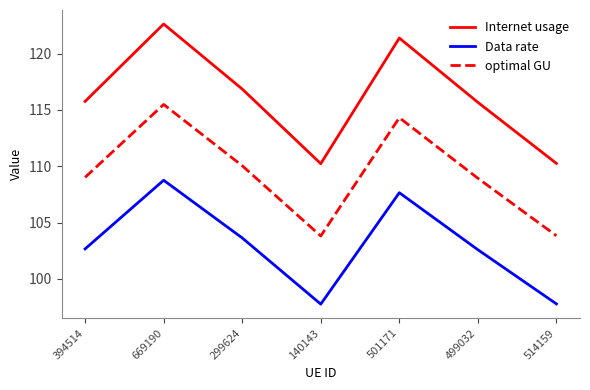

At which category is the sum across all series the highest?

669190